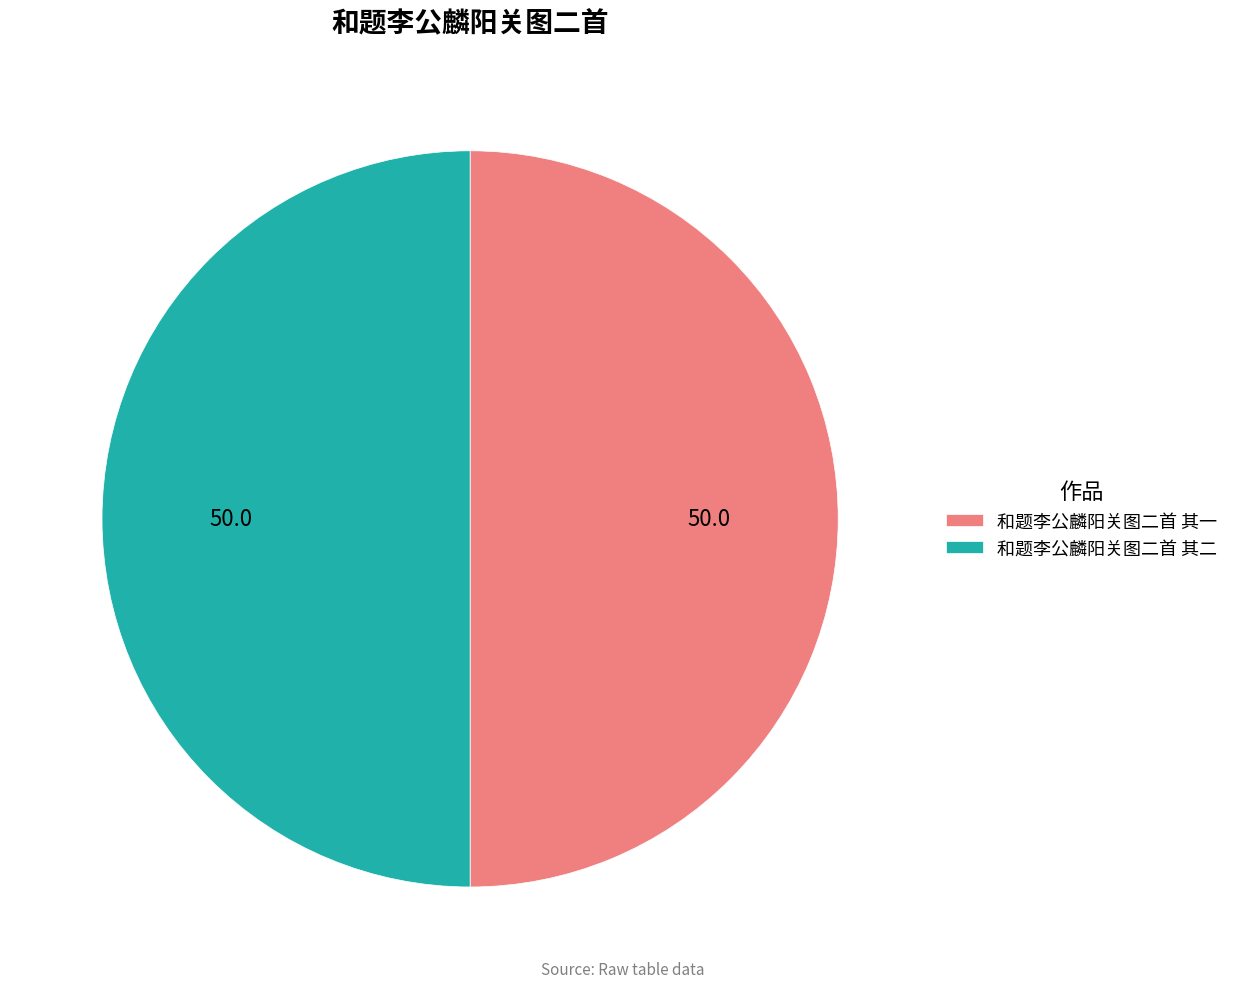

Count the number of slices in the pie.

2